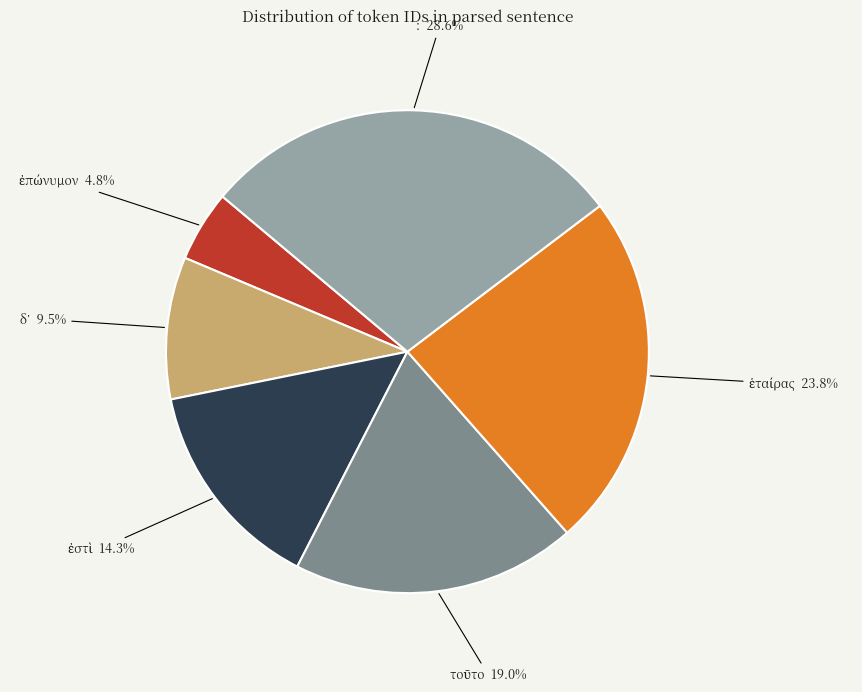

Is there a majority slice in this chart?

No